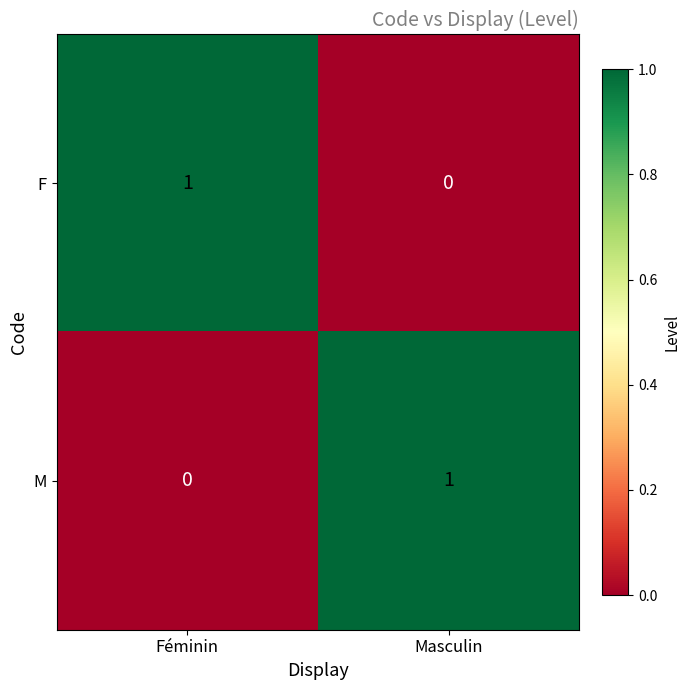

List the labels in order of M value, smallest first.

Féminin, Masculin